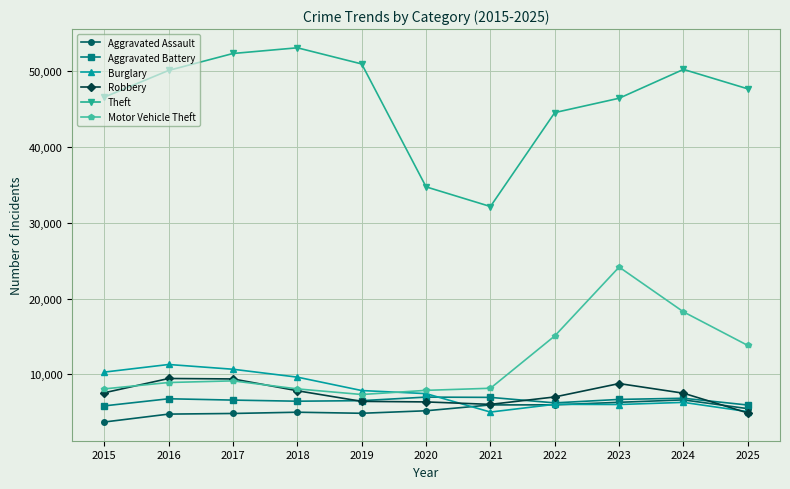

Where is the first local minimum for Theft?

2021